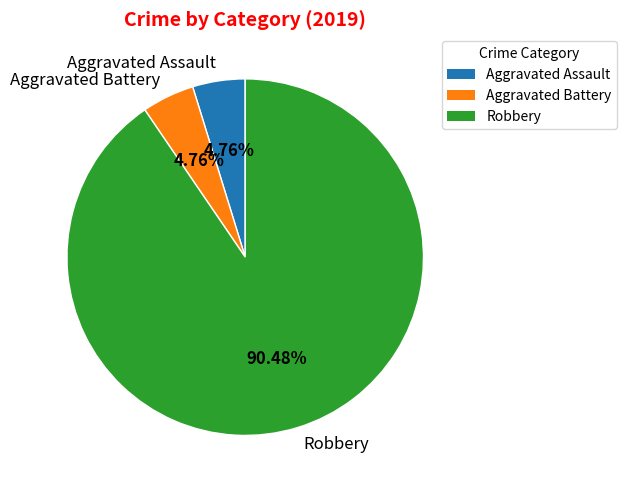

Does Aggravated Assault represent more than half of the total?

No